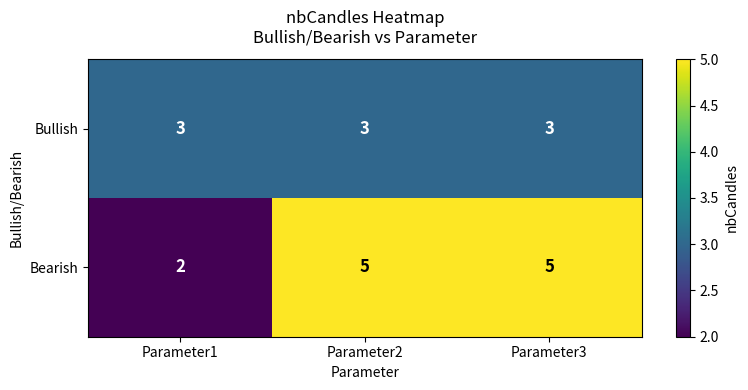

What is the spread (max minus min) of values at Parameter3?

2